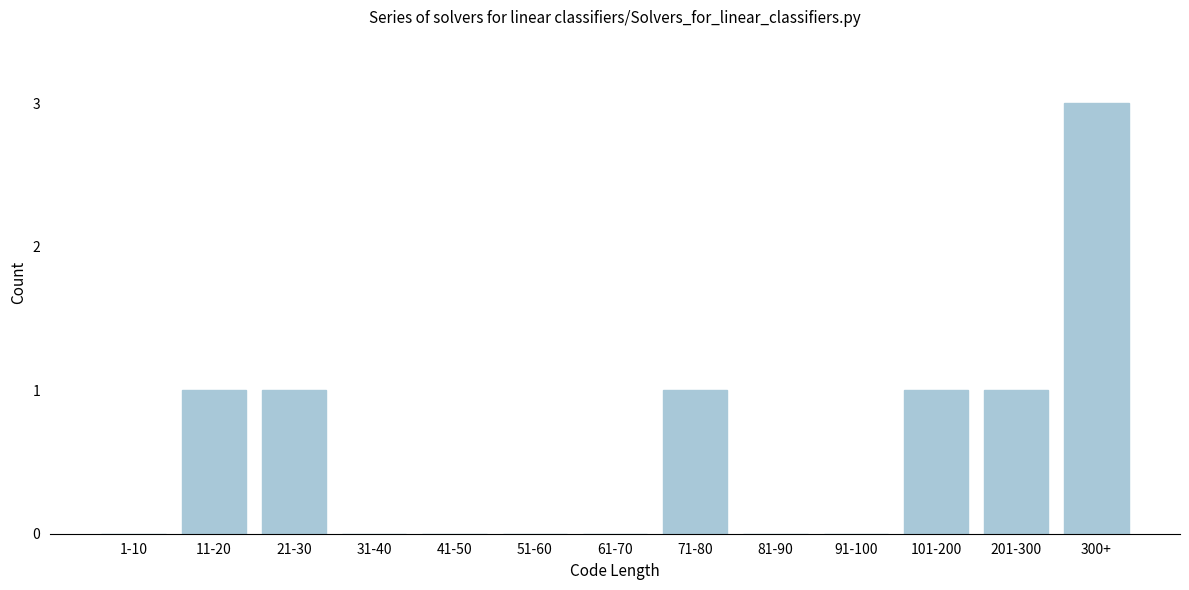

Reading left to right, transcribe all the data shown in this chart.

1-10=0	11-20=1	21-30=1	31-40=0	41-50=0	51-60=0	61-70=0	71-80=1	81-90=0	91-100=0	101-200=1	201-300=1	300+=3